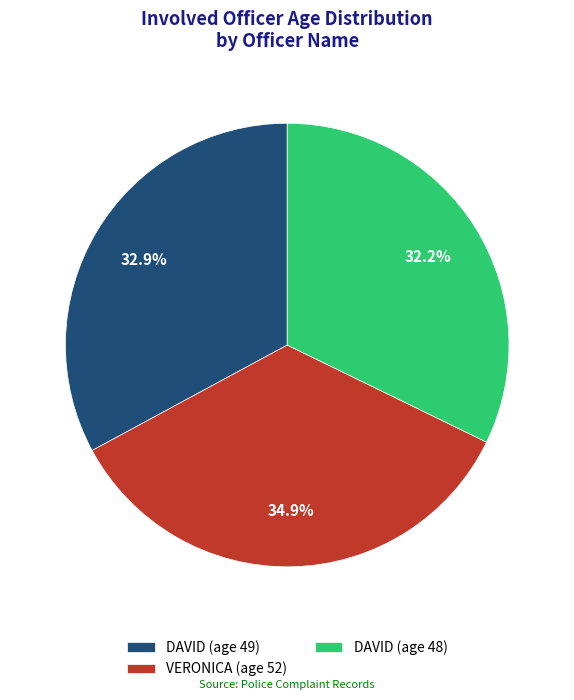

Does DAVID (age 49) represent more than half of the total?

No